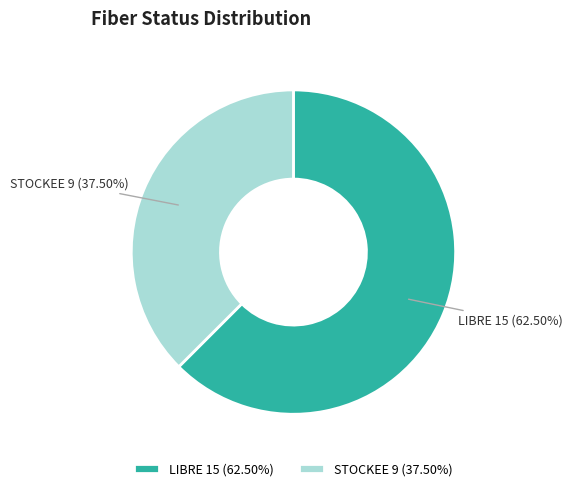

Rank the categories by value from highest to lowest.

LIBRE, STOCKEE